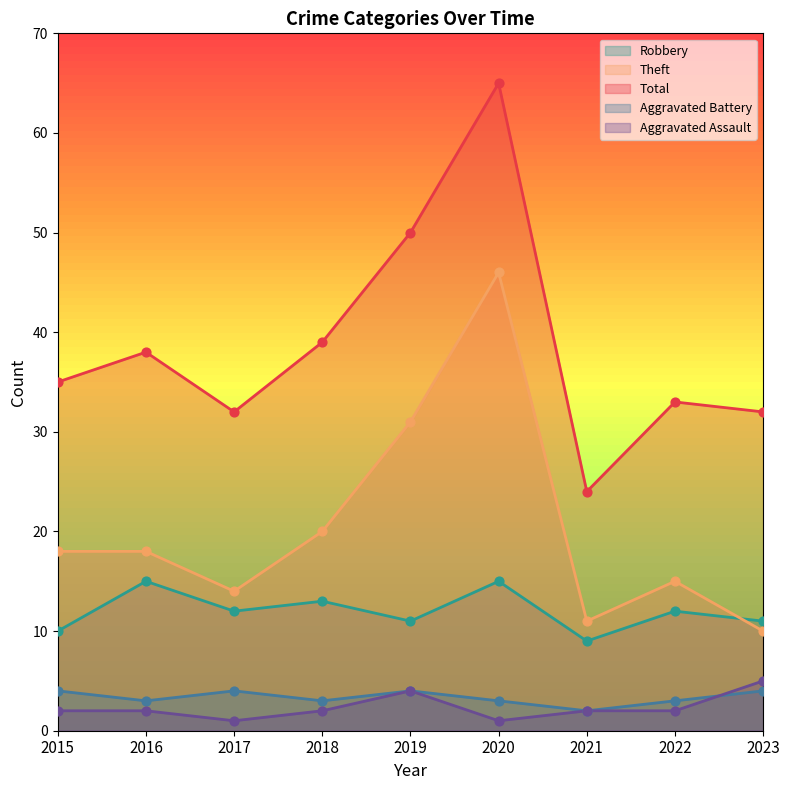

Which series has the largest total across all categories?

Total